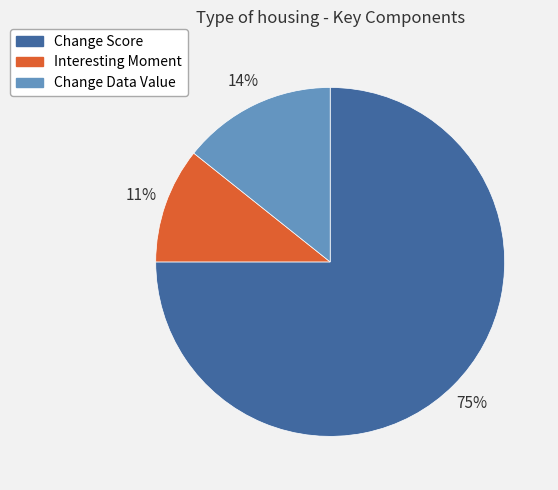

To the nearest percent, what portion does Change Score represent?

75%